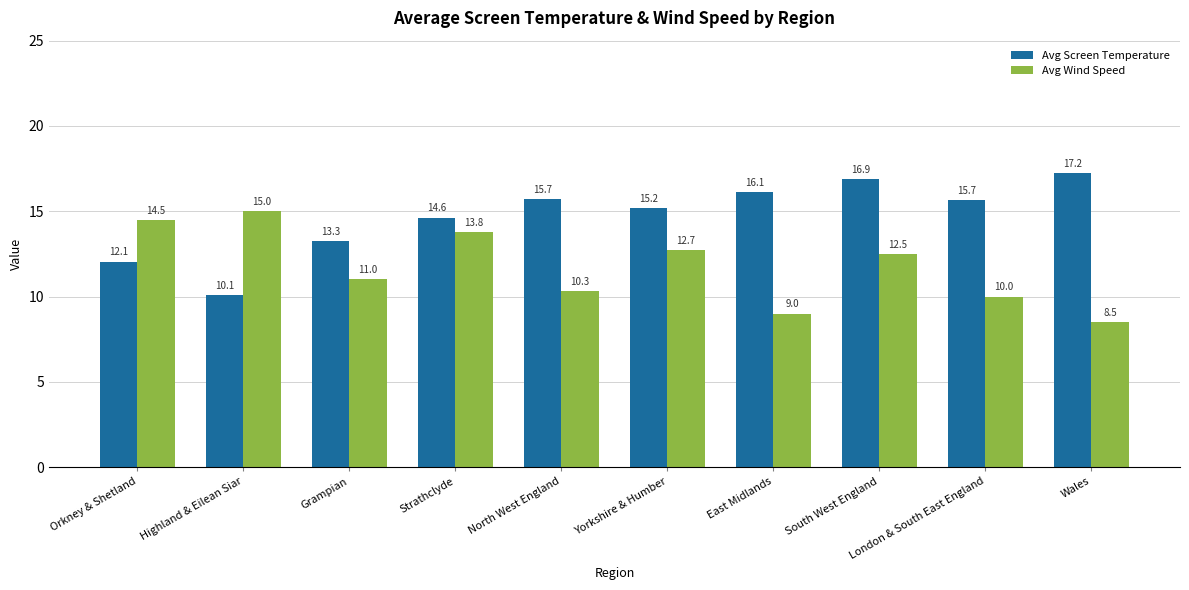

At which category does the chart reach its peak across all series?

Wales